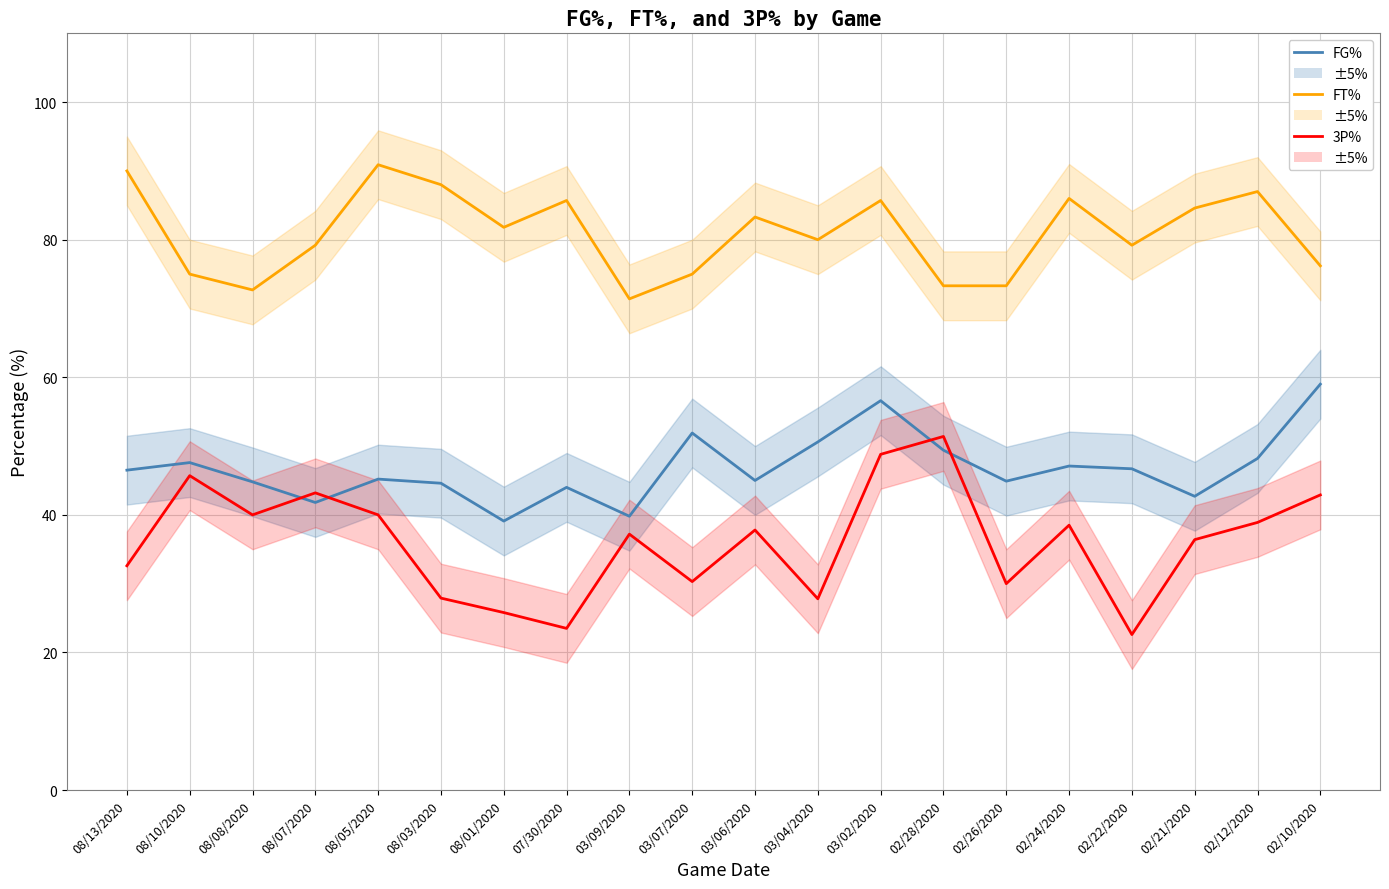

Reading left to right, list all the values displayed in this chart.

FG%: 08/13/2020=46.5	08/10/2020=47.6	08/08/2020=44.8	08/07/2020=41.8	08/05/2020=45.2	08/03/2020=44.6	08/01/2020=39.1	07/30/2020=44.0	03/09/2020=39.8	03/07/2020=51.9	03/06/2020=45.0	03/04/2020=50.6	03/02/2020=56.6	02/28/2020=49.4	02/26/2020=44.9	02/24/2020=47.1	02/22/2020=46.7	02/21/2020=42.7	02/12/2020=48.2	02/10/2020=59.0
FT%: 08/13/2020=90.0	08/10/2020=75.0	08/08/2020=72.7	08/07/2020=79.2	08/05/2020=90.9	08/03/2020=88.0	08/01/2020=81.8	07/30/2020=85.7	03/09/2020=71.4	03/07/2020=75.0	03/06/2020=83.3	03/04/2020=80.0	03/02/2020=85.7	02/28/2020=73.3	02/26/2020=73.3	02/24/2020=86.0	02/22/2020=79.2	02/21/2020=84.6	02/12/2020=87.0	02/10/2020=76.2
3P%: 08/13/2020=32.6	08/10/2020=45.7	08/08/2020=40.0	08/07/2020=43.2	08/05/2020=40.0	08/03/2020=27.9	08/01/2020=25.8	07/30/2020=23.5	03/09/2020=37.2	03/07/2020=30.3	03/06/2020=37.8	03/04/2020=27.8	03/02/2020=48.8	02/28/2020=51.4	02/26/2020=30.0	02/24/2020=38.5	02/22/2020=22.6	02/21/2020=36.4	02/12/2020=38.9	02/10/2020=42.9